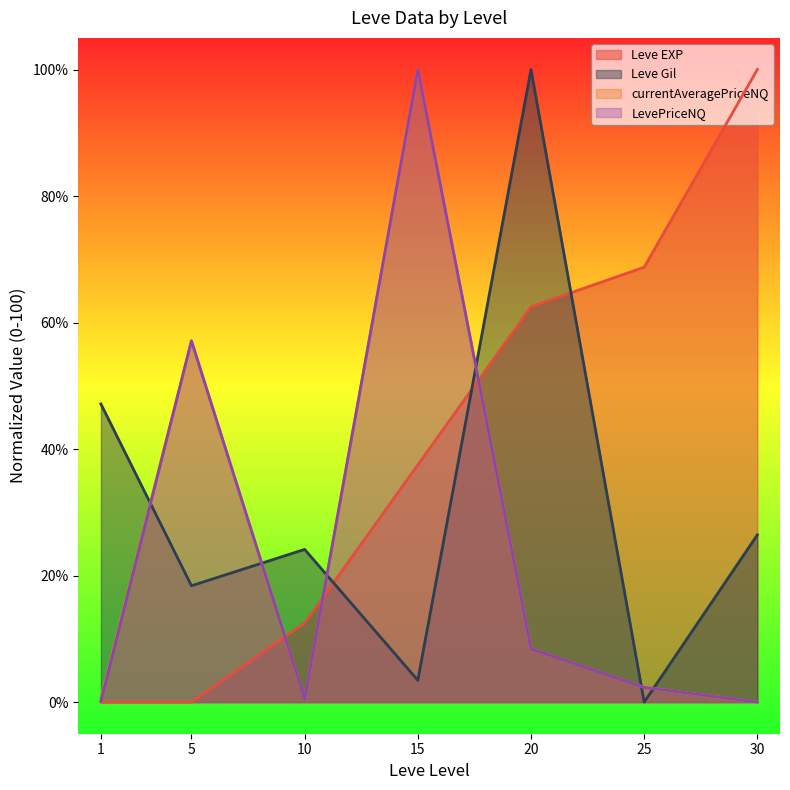

What is the difference between the Leve EXP values at 25 and 30?

31.2